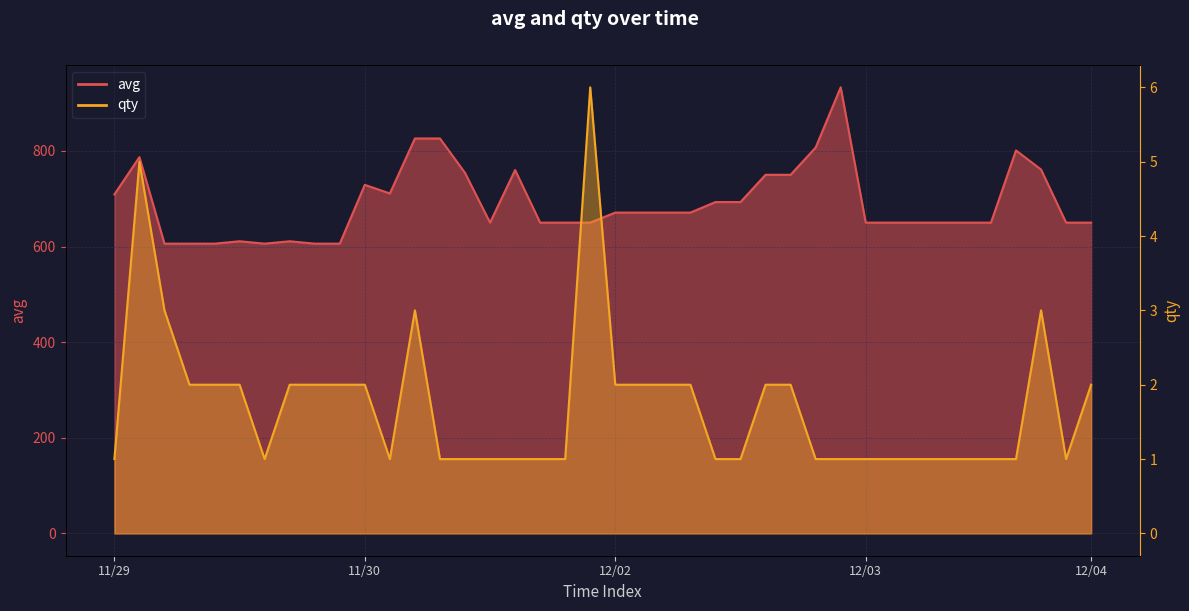

In avg, how many points are higher than both neighbors (excluding endpoints)?

7